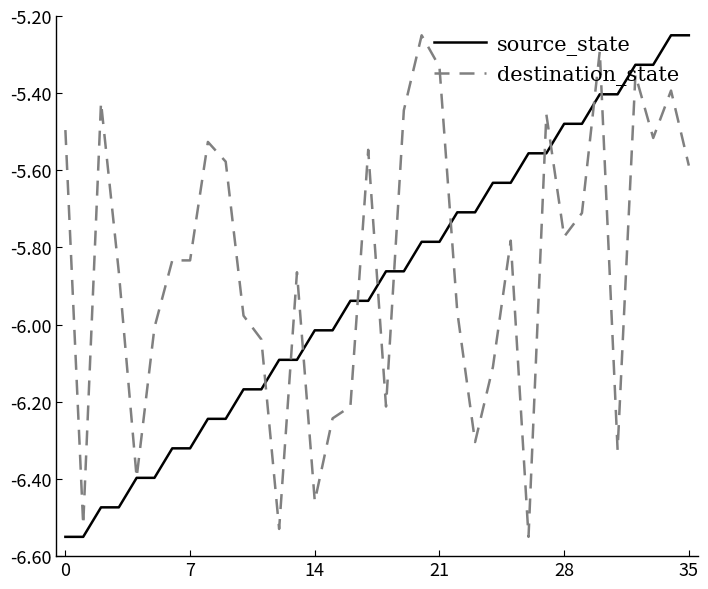

What are all the series names shown in the legend?

source_state, destination_state